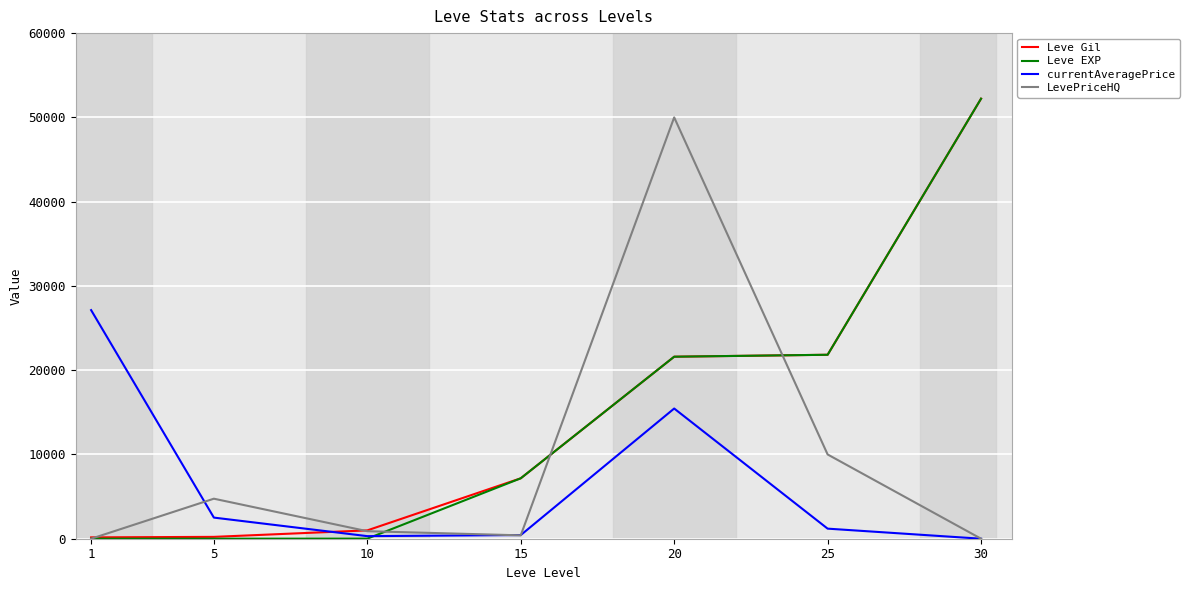

After their last crossing, which series has the higher values: Leve Gil or currentAveragePrice?

Leve Gil